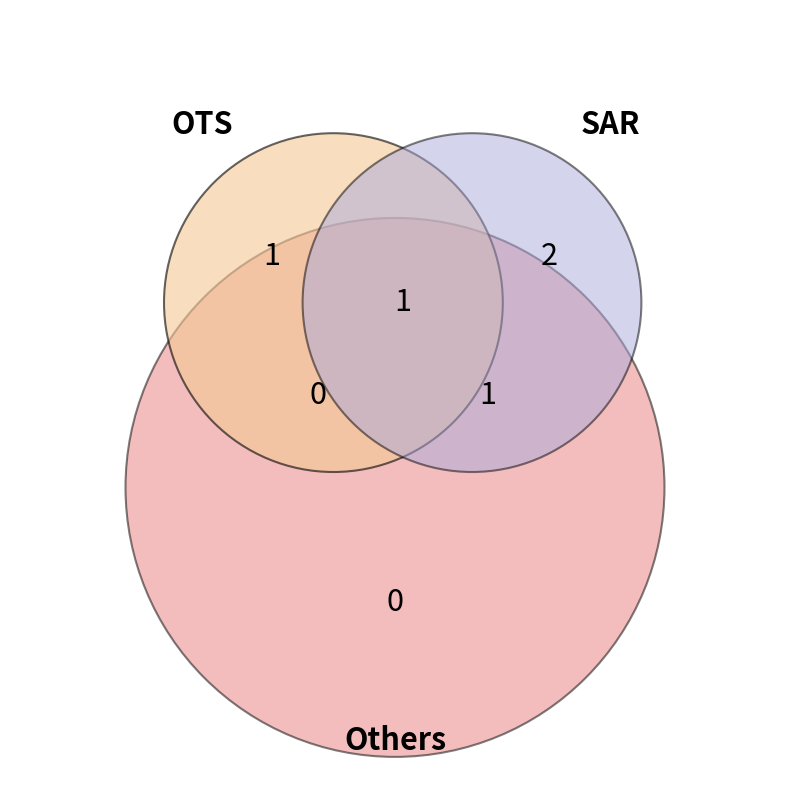

How many segments does this pie chart have?

6